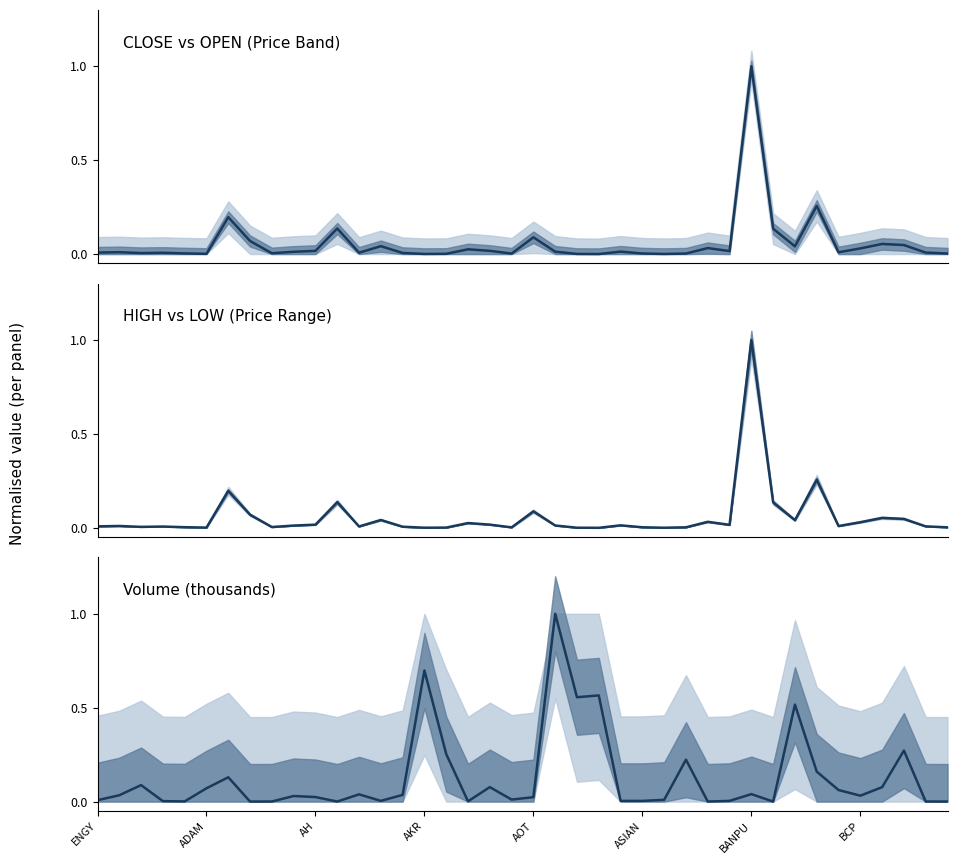

At which label does Volume (thousands) reach its peak?

21